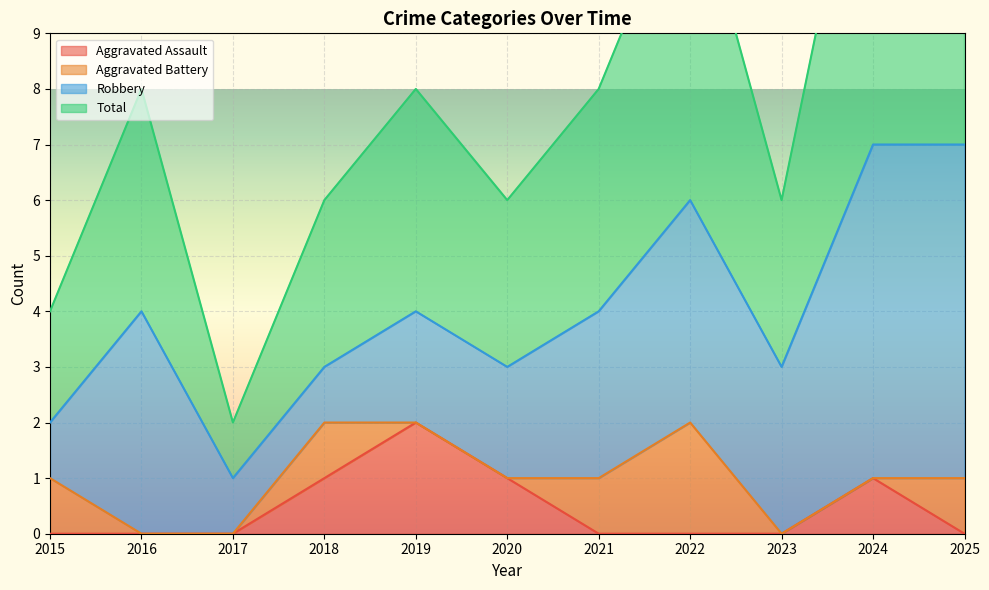

The value of Aggravated Assault at 2023 is 1. True or false?

False